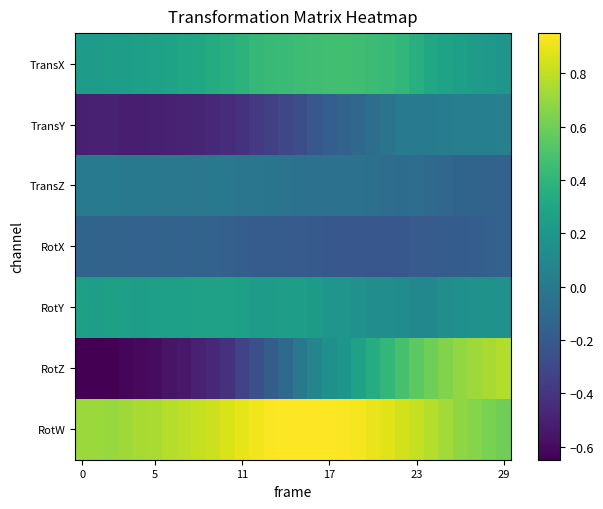

Which series has the largest range (max minus min)?

RotZ